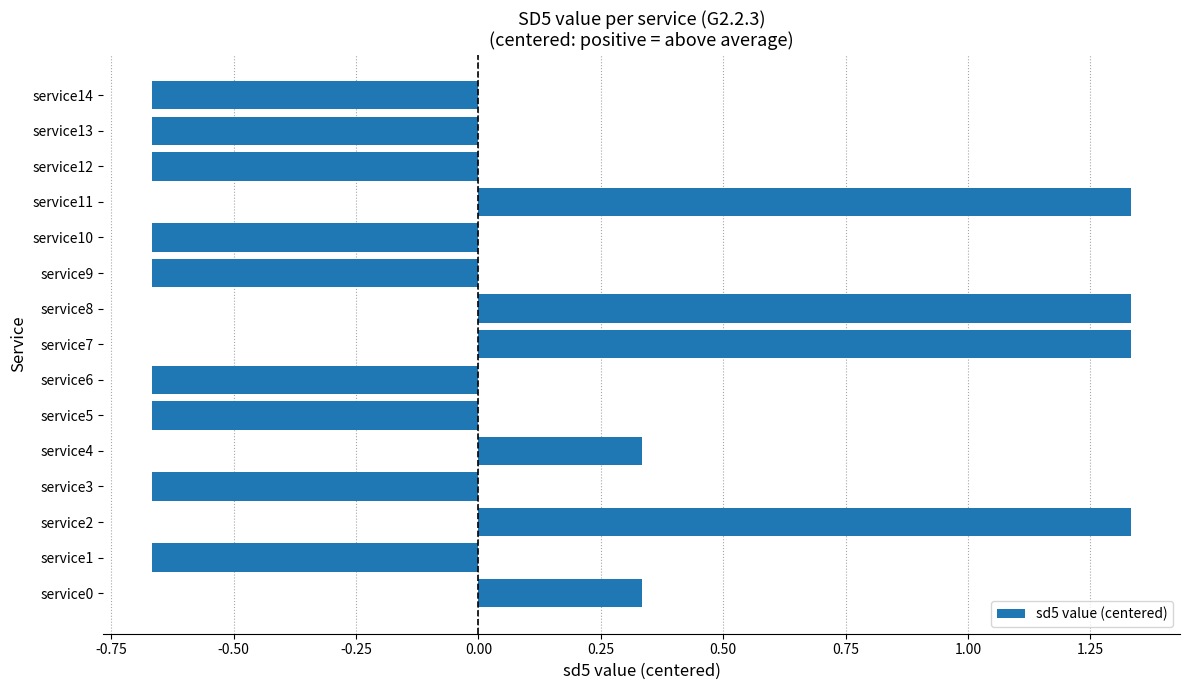

True or false: the data shows 0.5 at service4.

False